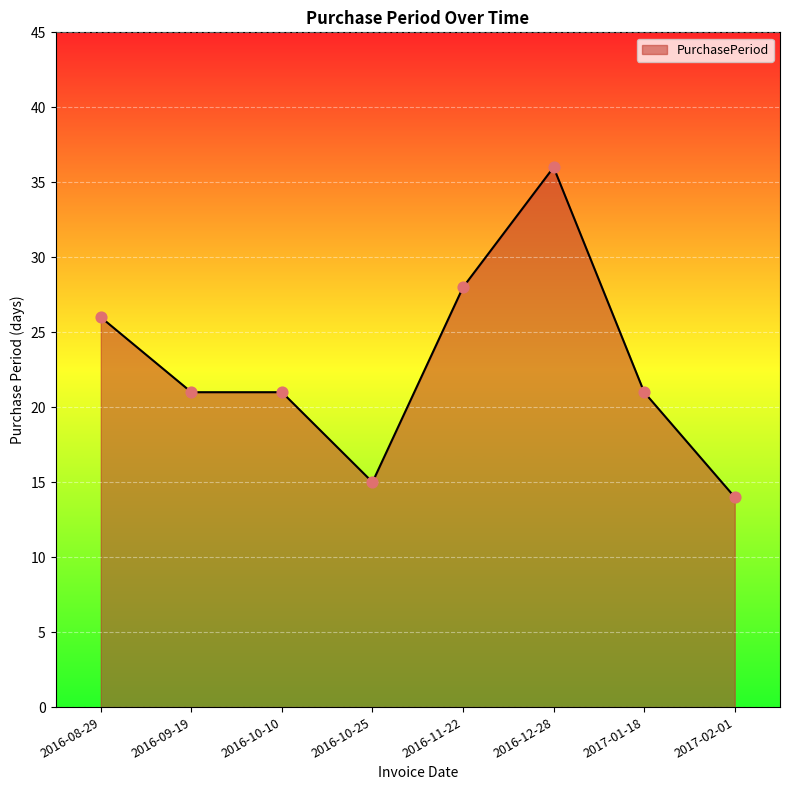

What is the ratio of the value at 2016-08-29 to the value at 2017-01-18?

1.2